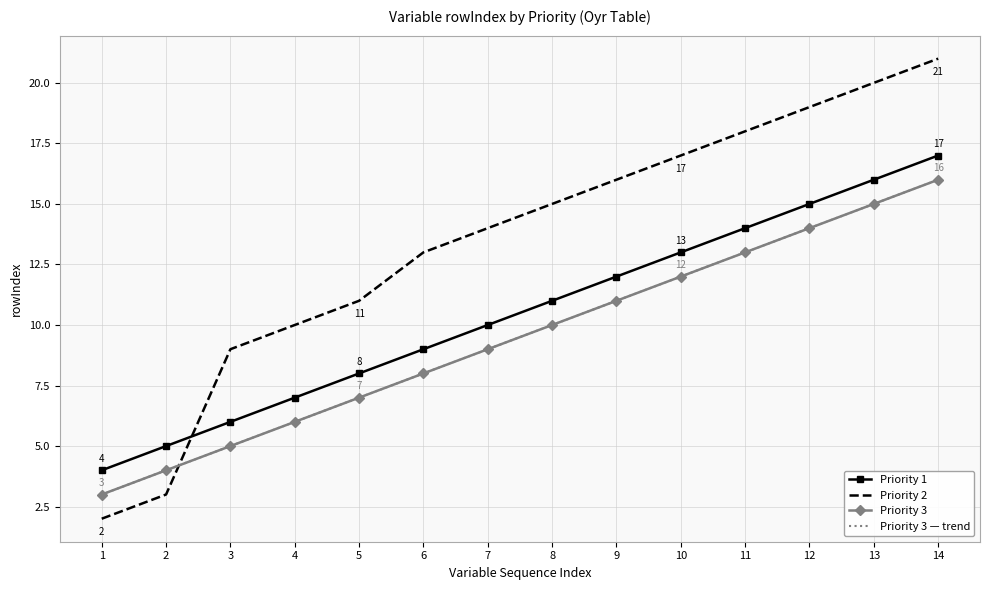

Between 5 and 10, which series saw the biggest shift?

Priority 2